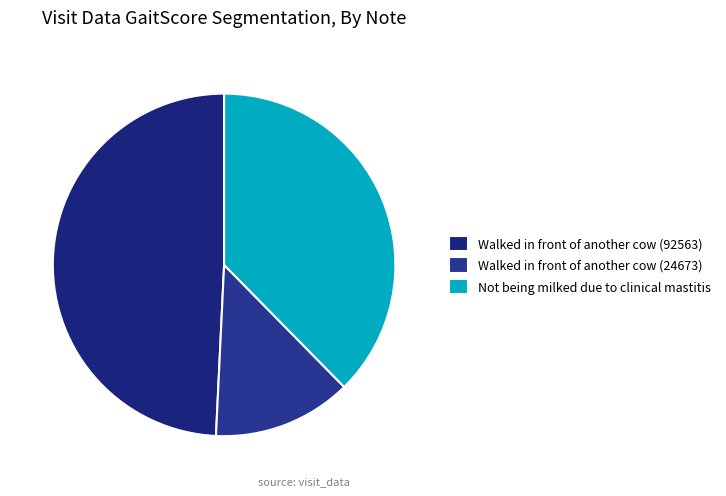

What is the ratio of the value at Walked in front of another cow (92563) to the value at Not being milked due to clinical mastitis?

1.3